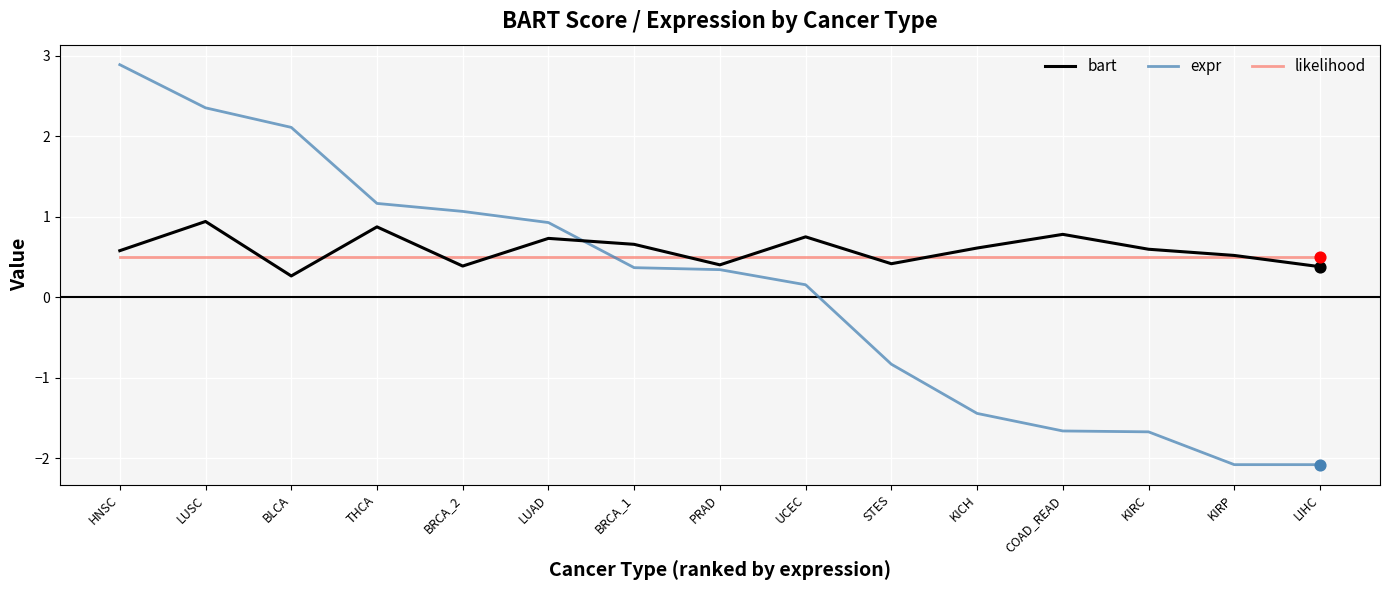

What are all the series names shown in the legend?

bart, expr, likelihood